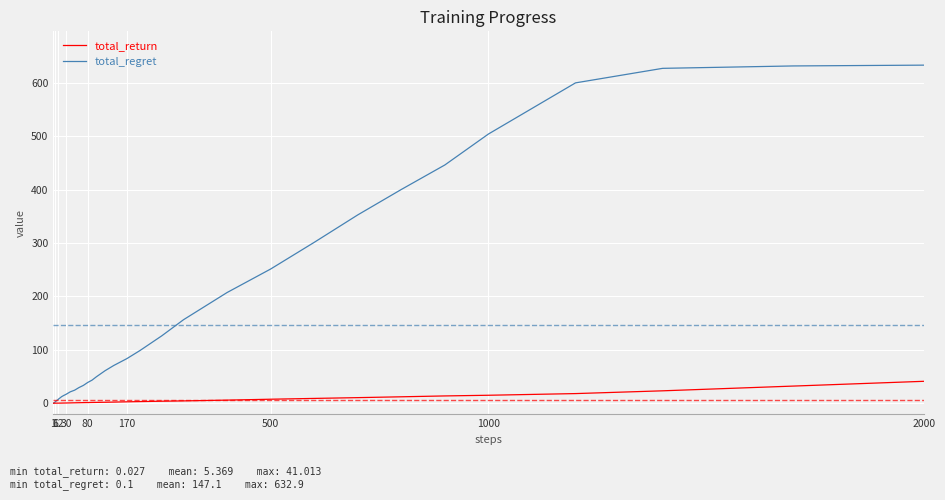

What is the highest value of the total_regret series?

632.9